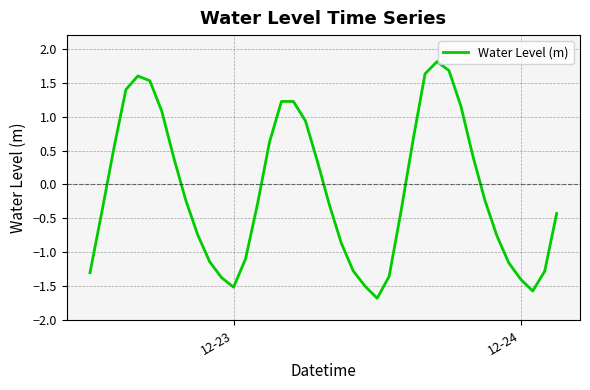

What is the smallest value displayed?

-1.7